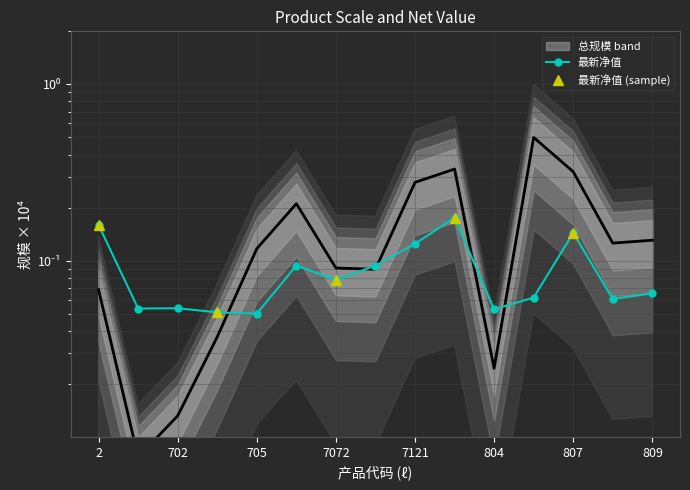

Reading left to right, transcribe all the data shown in this chart.

0.1	0.0	0.0	0.0	0.1	0.2	0.1	0.1	0.3	0.3	0.0	0.5	0.3	0.1	0.1